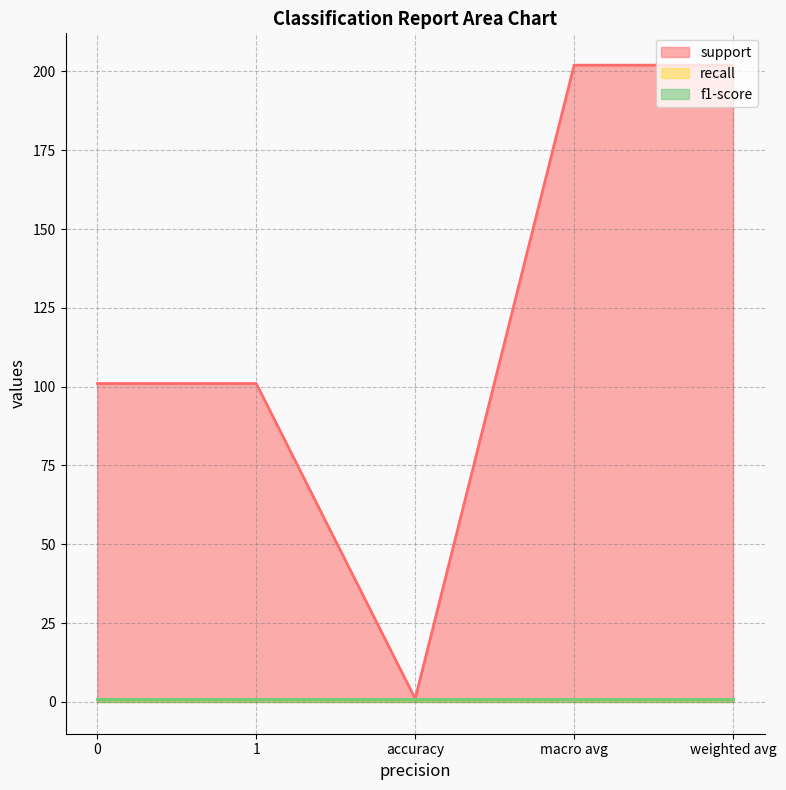

At which category does support reach its first local valley?

accuracy